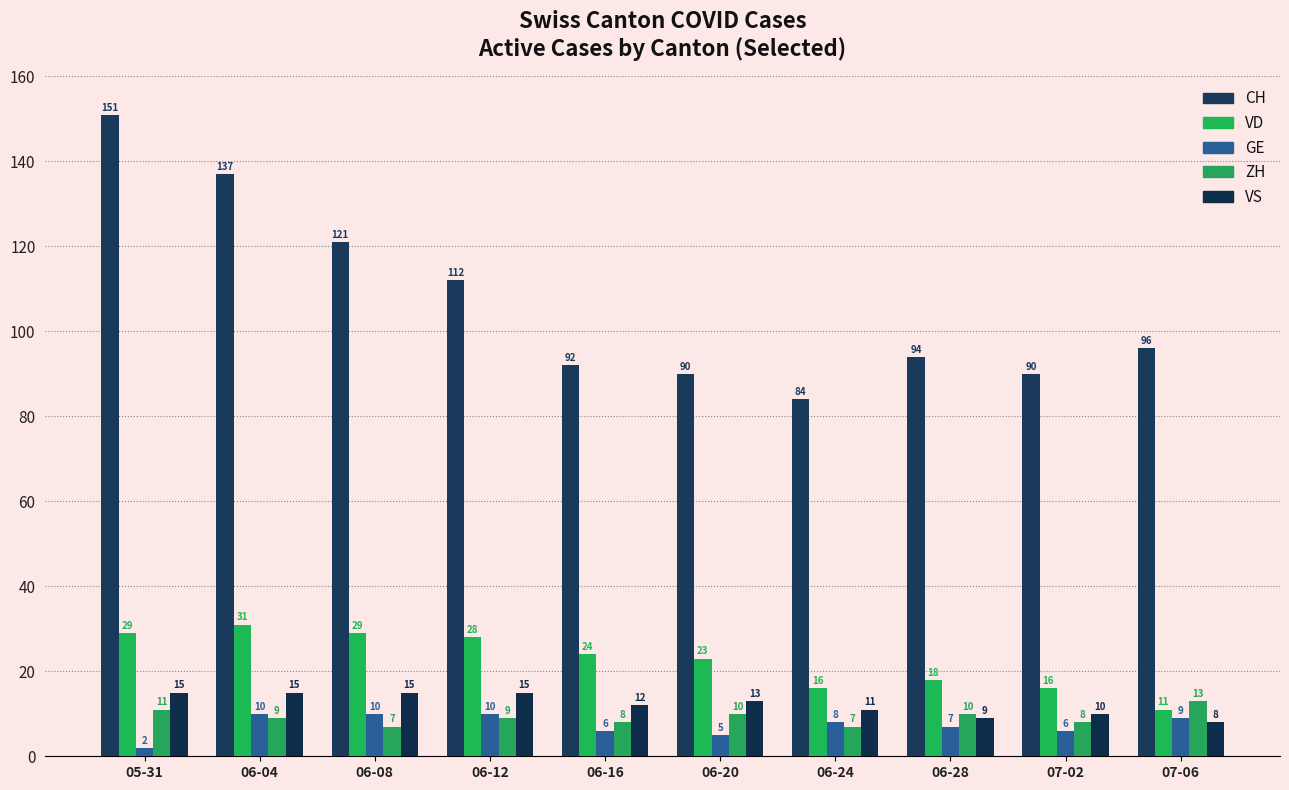

What are all the series names shown in the legend?

CH, VD, GE, ZH, VS